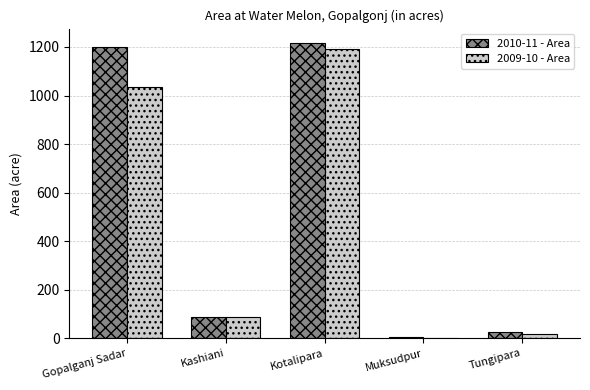

What is the sum of the 2010-11 - Area values at Kashiani and Kotalipara?

1303